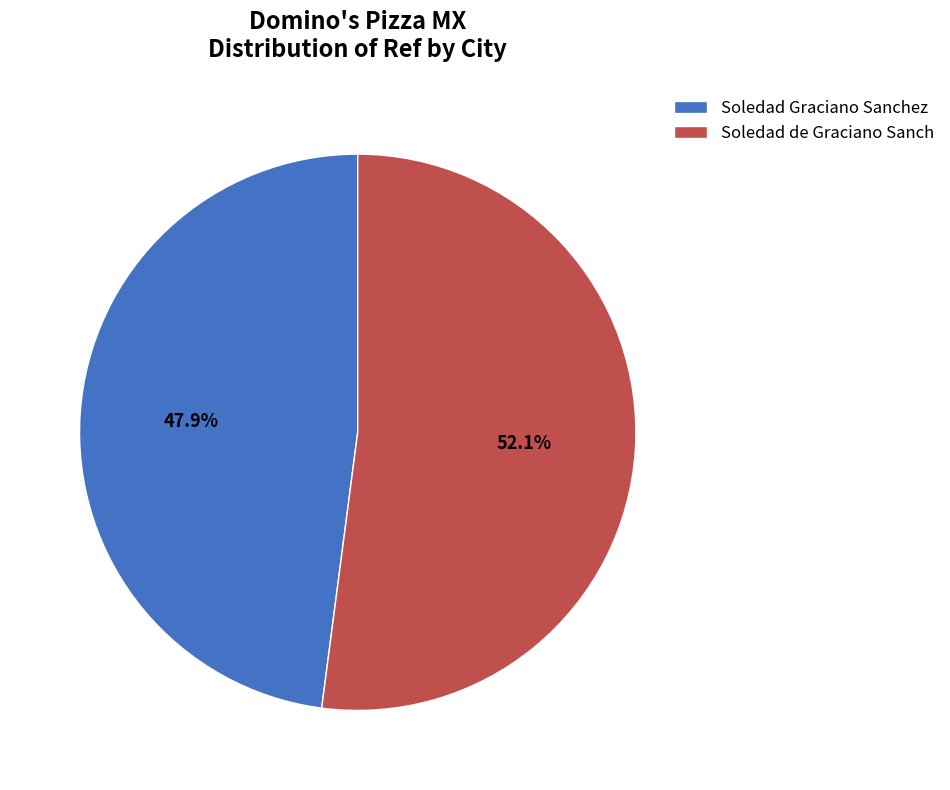

How many slices are in this pie chart?

2